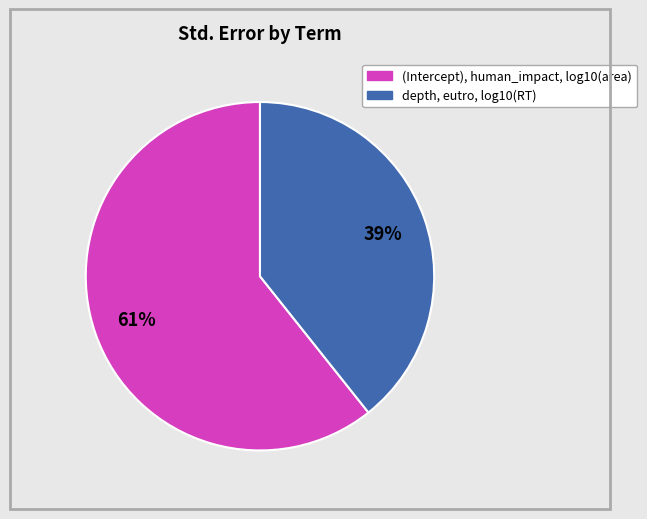

To the nearest percent, what is the average slice percentage?

50%